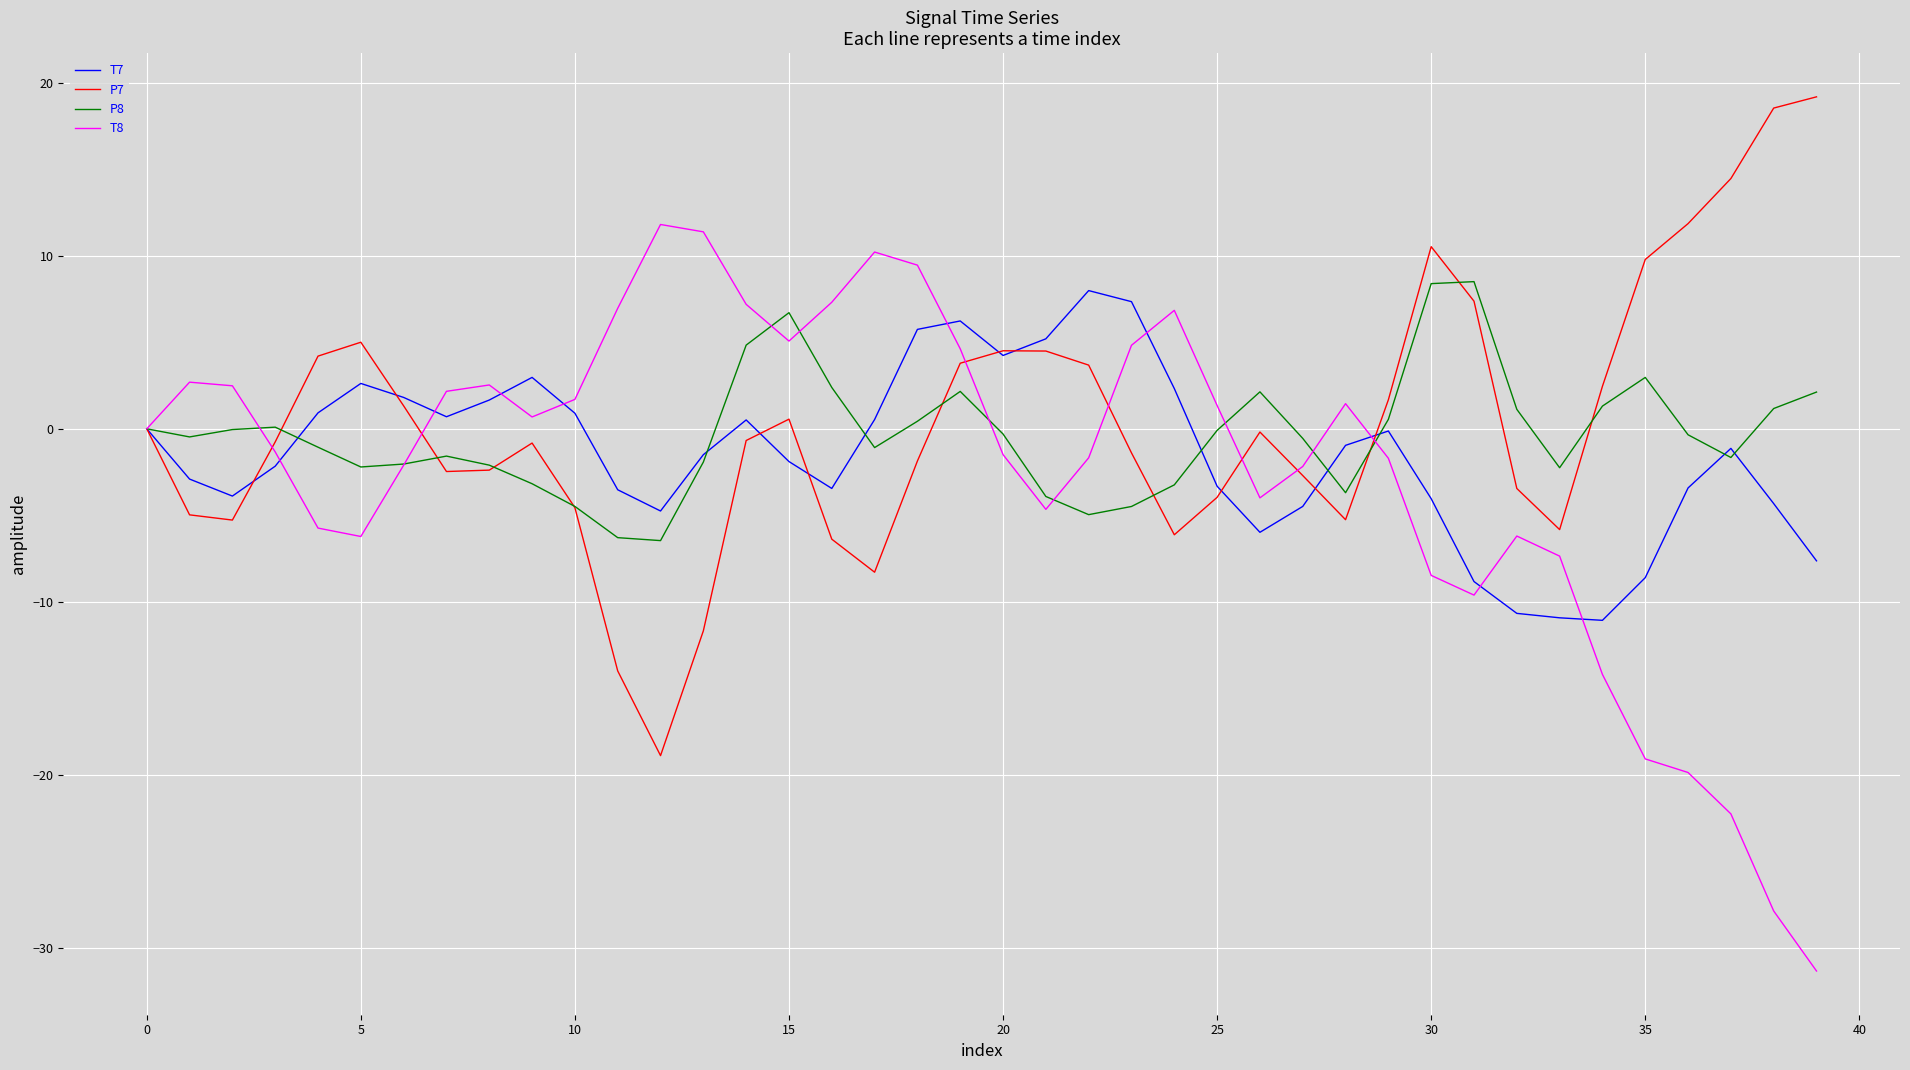

What is the minimum value shown in the chart?

-31.3